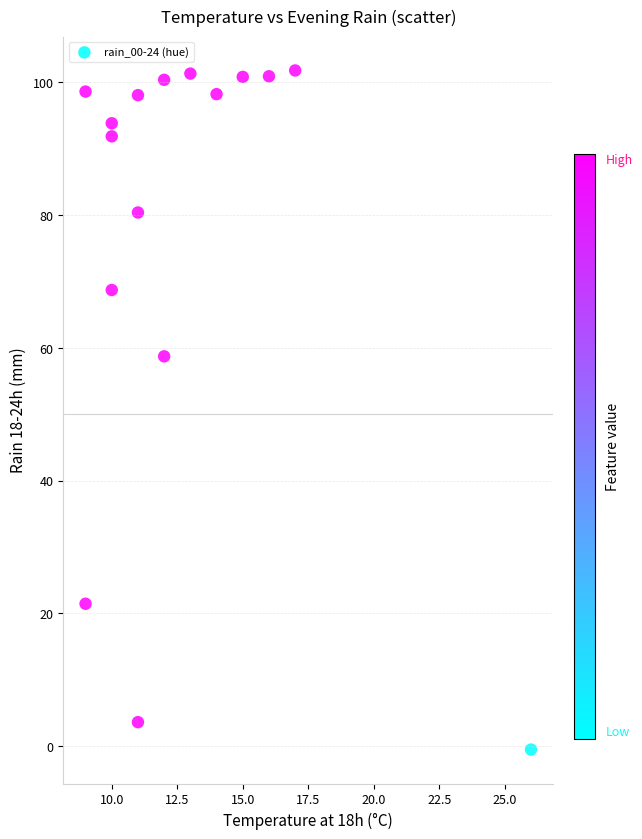

What is the range of X values (max minus min)?

17.0